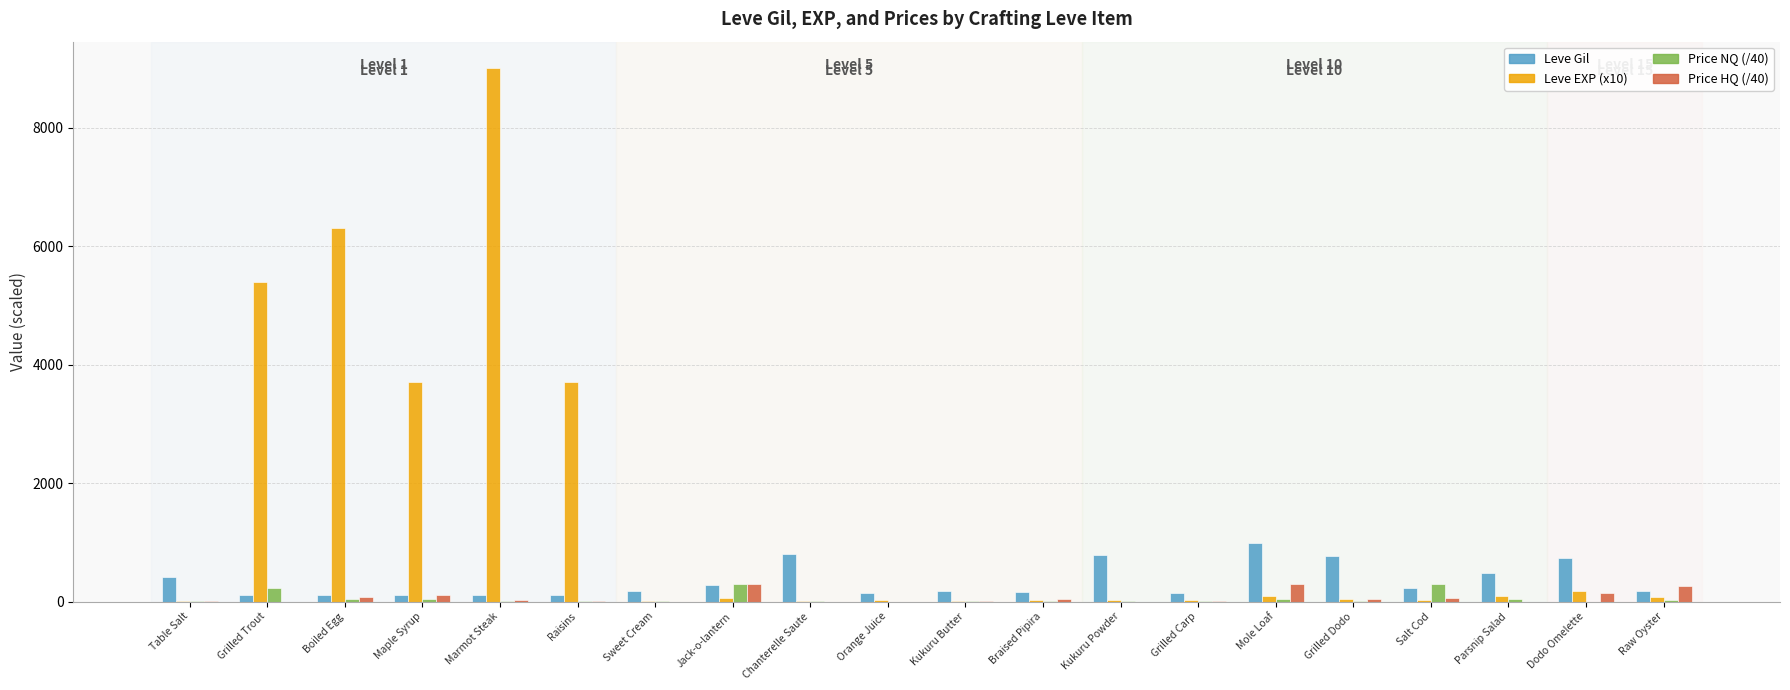

What is the total value across all series at Sweet Cream?

185.4